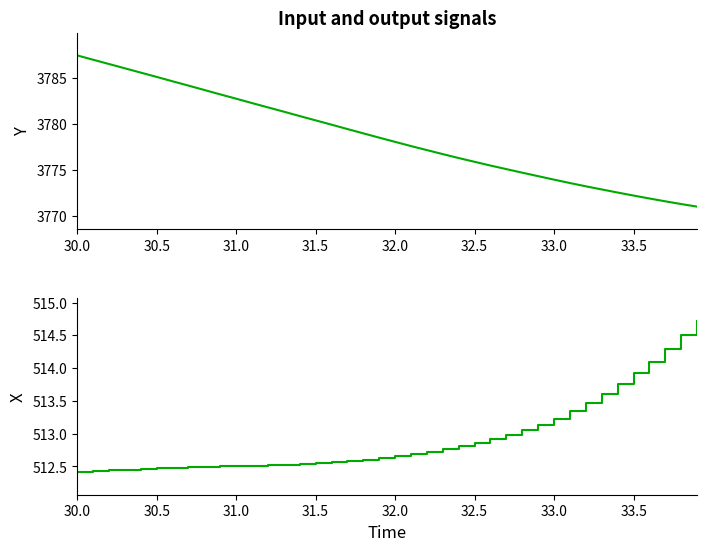

Is the value of Y at 16 greater than the value of X at 15?

Yes